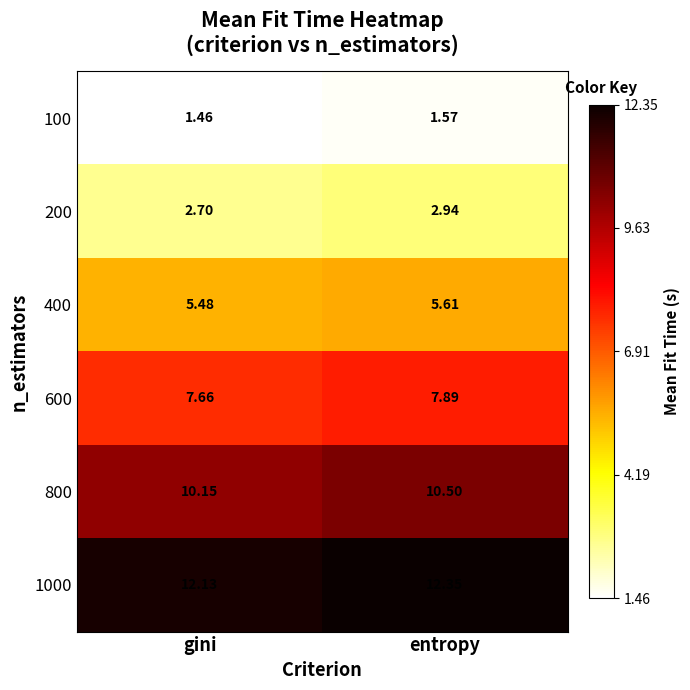

At which label does 200 reach its minimum?

gini